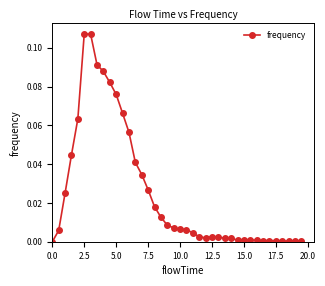

What is the sum of all values?

1.0